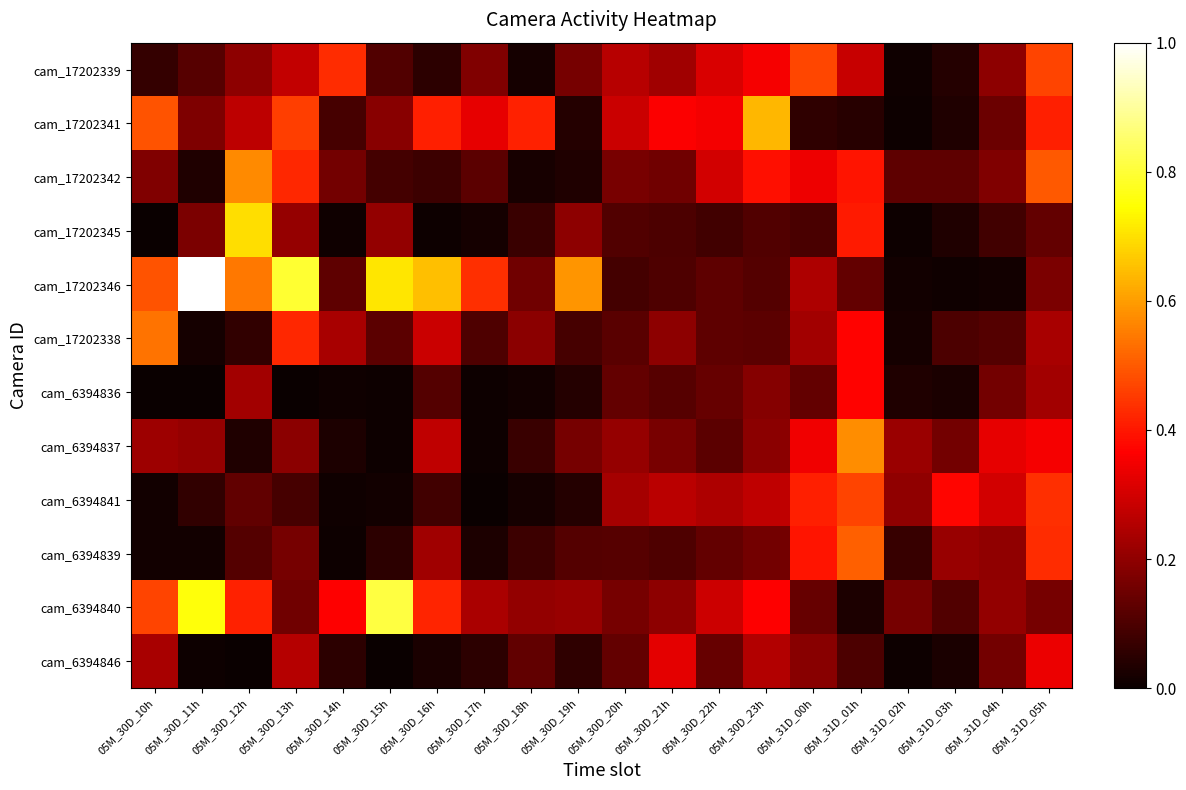

Between 05M_31D_00h and 05M_31D_05h, which is larger?

05M_31D_00h